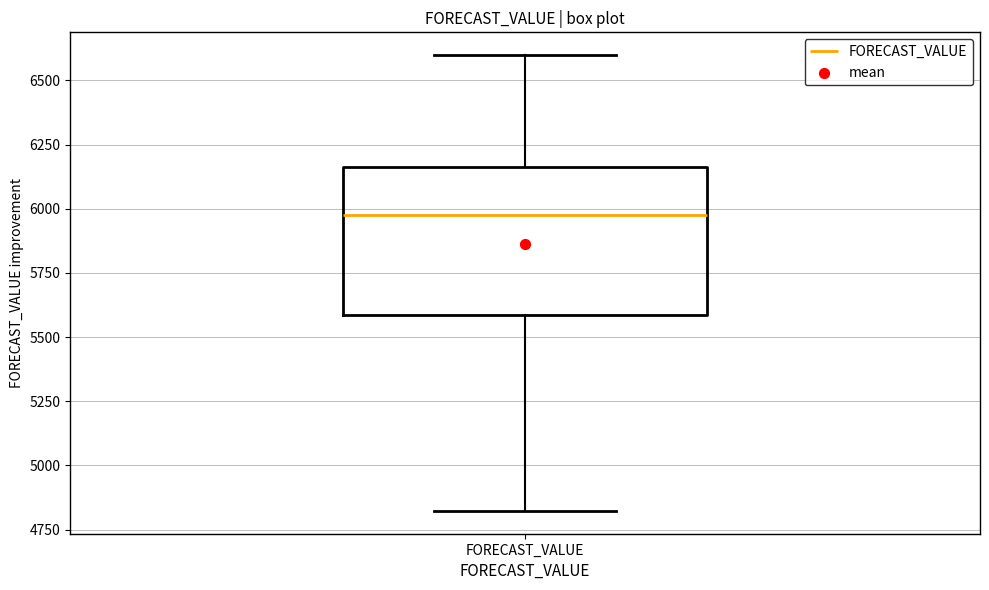

Read this box plot against the y-axis: the position of the median line, the range covered by the box, and the ends of both whiskers. The values are not printed on the chart, so give them approximately, as read against the axis.

median 5950, box 5600 to 6150, whiskers 4800 to 6600